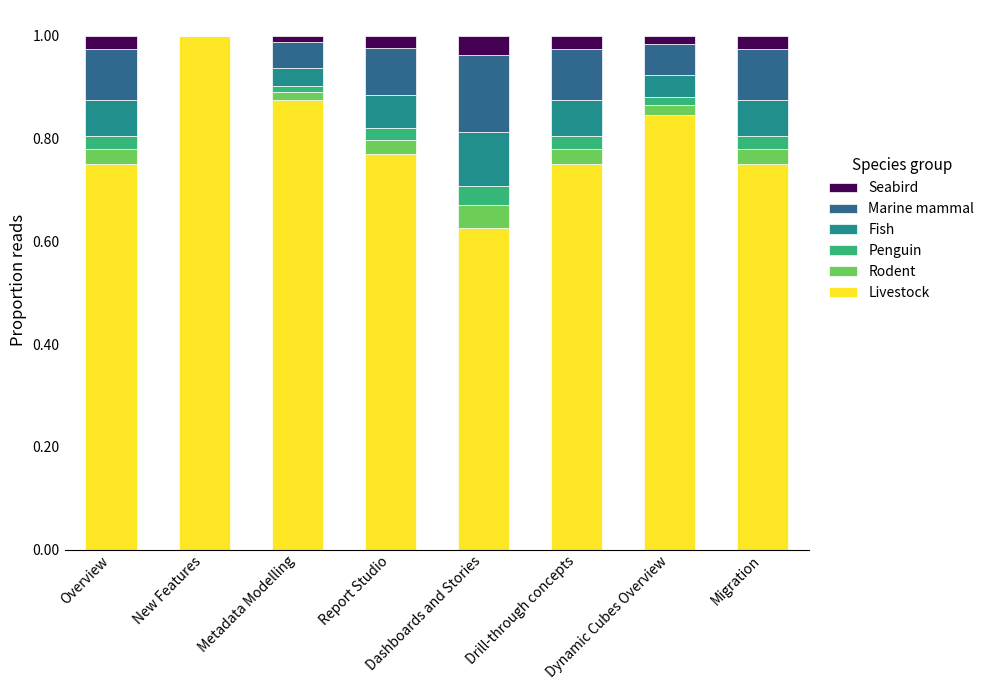

What is the maximum value for Livestock?

1.0